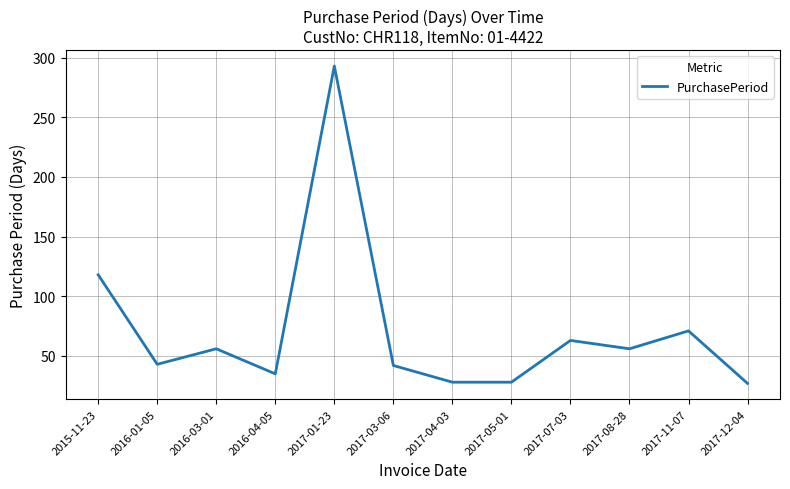

At which label is the value closest to 160?

2015-11-23